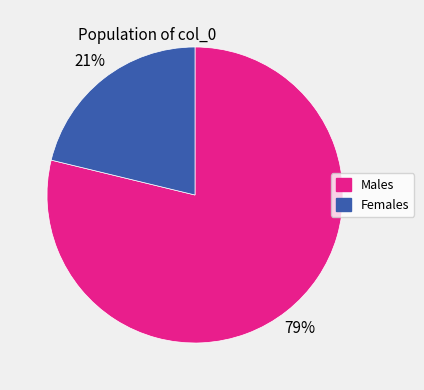

Which has a higher value, Females or Males?

Males